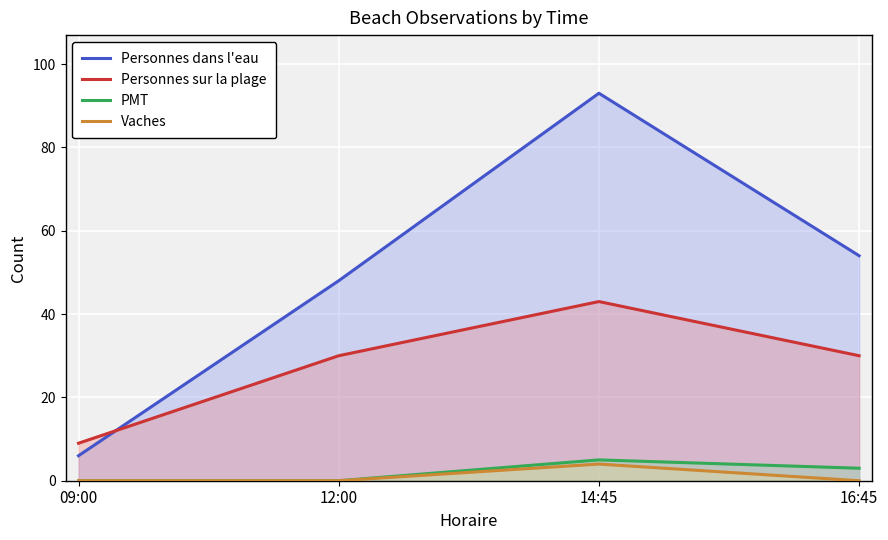

True or false: PMT and Personnes dans l'eau cross at least once.

False